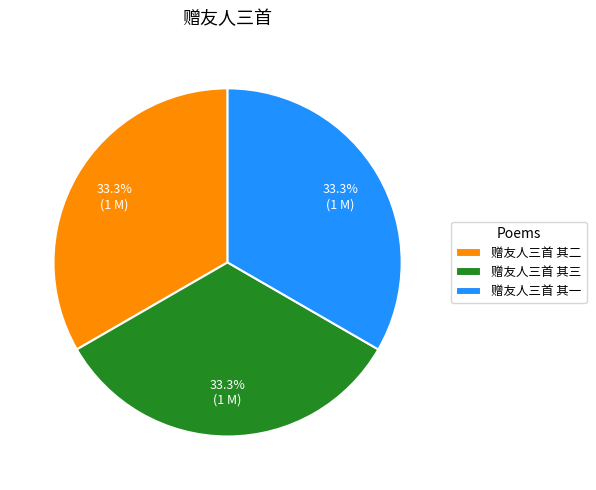

What percentage is the 赠友人三首 其一 slice, to the nearest percent?

33%